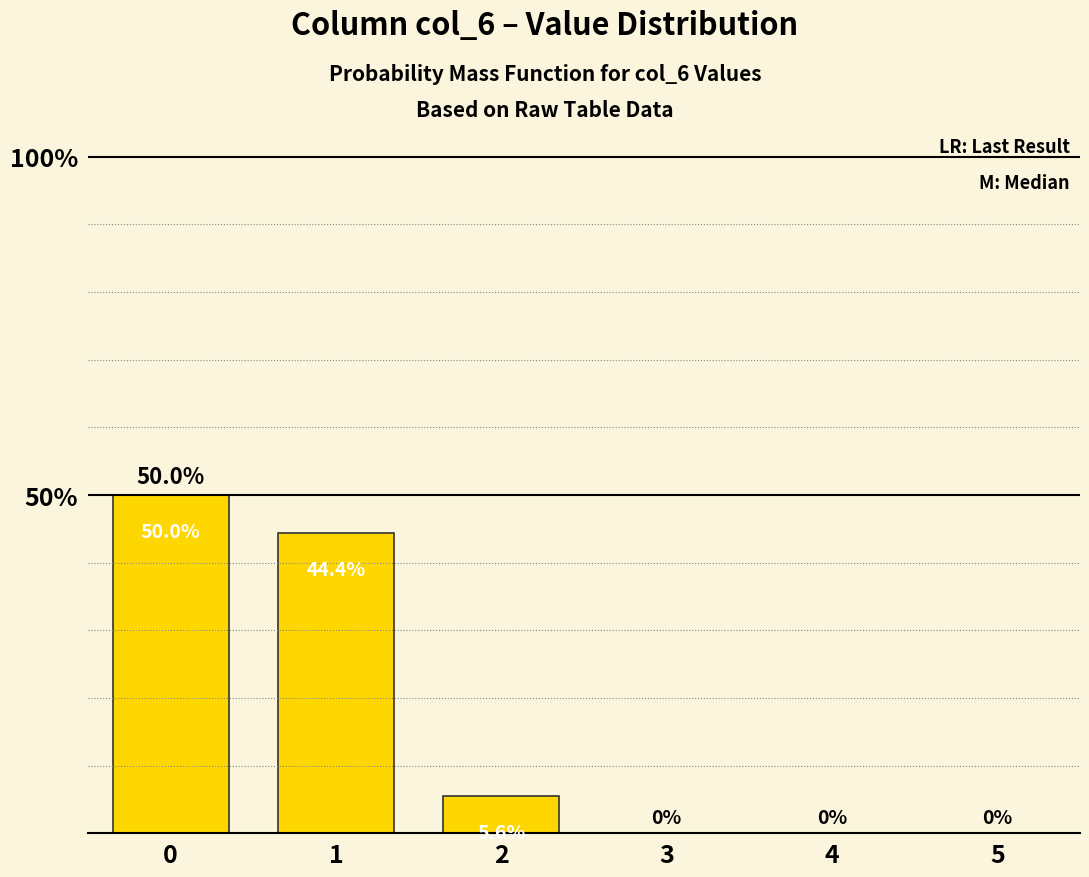

What is the sum of the values at 3 and 2?

0.1